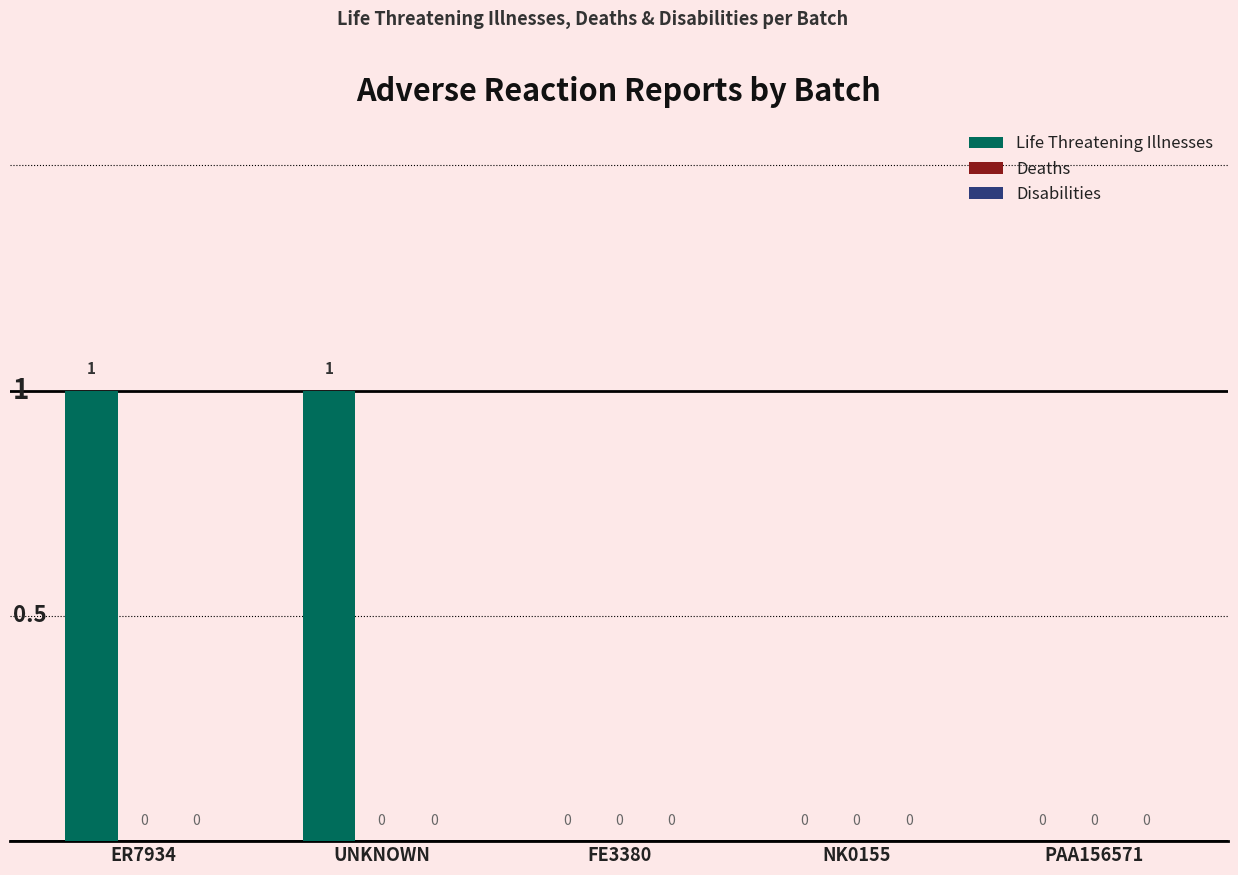

What is the ratio of the value at ER7934 to the value at UNKNOWN?

1.0